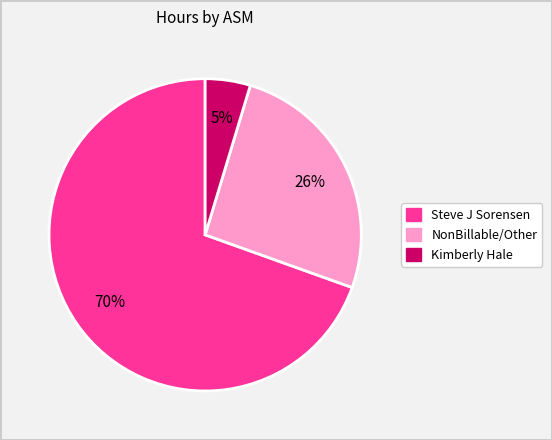

Does any single category account for the majority?

Yes